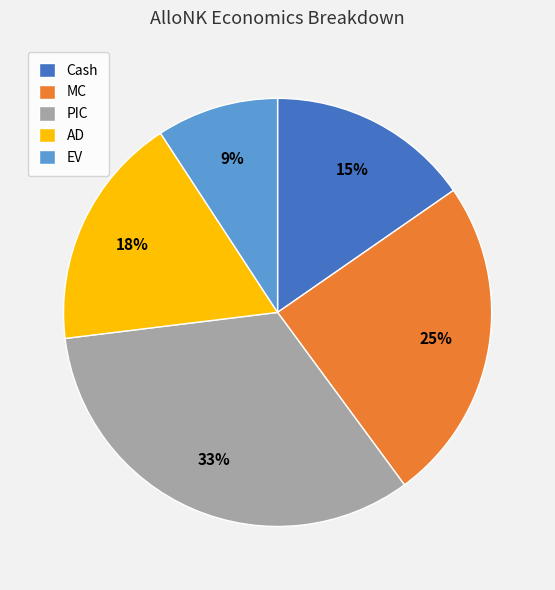

Is the sum of MC and AD greater than half?

No